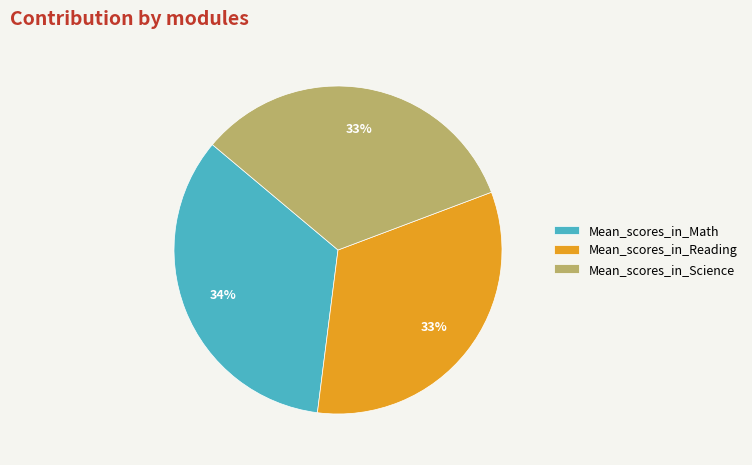

To the nearest percent, what portion does Mean_scores_in_Math represent?

34%